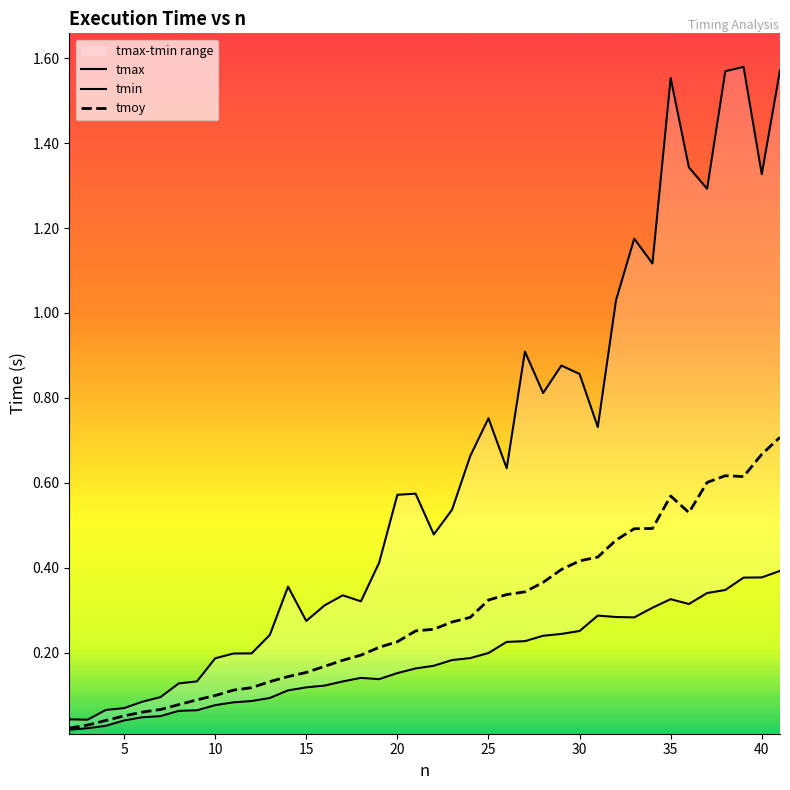

Reading left to right, what are all the values shown in this chart?

tmax: 0.0	0.0	0.1	0.1	0.1	0.1	0.1	0.1	0.2	0.2	0.2	0.2	0.4	0.3	0.3	0.3	0.3	0.4	0.6	0.6	0.5	0.5	0.7	0.8	0.6	0.9	0.8	0.9	0.9	0.7	1.0	1.2	1.1	1.6	1.3	1.3	1.6	1.6	1.3	1.6
tmin: 0.0	0.0	0.0	0.0	0.0	0.1	0.1	0.1	0.1	0.1	0.1	0.1	0.1	0.1	0.1	0.1	0.1	0.1	0.2	0.2	0.2	0.2	0.2	0.2	0.2	0.2	0.2	0.2	0.3	0.3	0.3	0.3	0.3	0.3	0.3	0.3	0.3	0.4	0.4	0.4
tmoy: 0.0	0.0	0.0	0.1	0.1	0.1	0.1	0.1	0.1	0.1	0.1	0.1	0.1	0.2	0.2	0.2	0.2	0.2	0.2	0.3	0.3	0.3	0.3	0.3	0.3	0.3	0.4	0.4	0.4	0.4	0.5	0.5	0.5	0.6	0.5	0.6	0.6	0.6	0.7	0.7